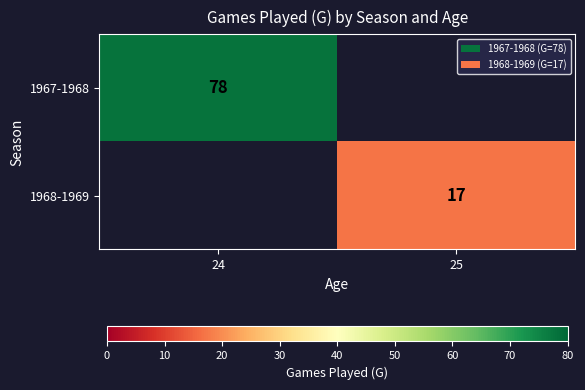

The value of 1968-1969 at 25 is 28. True or false?

False